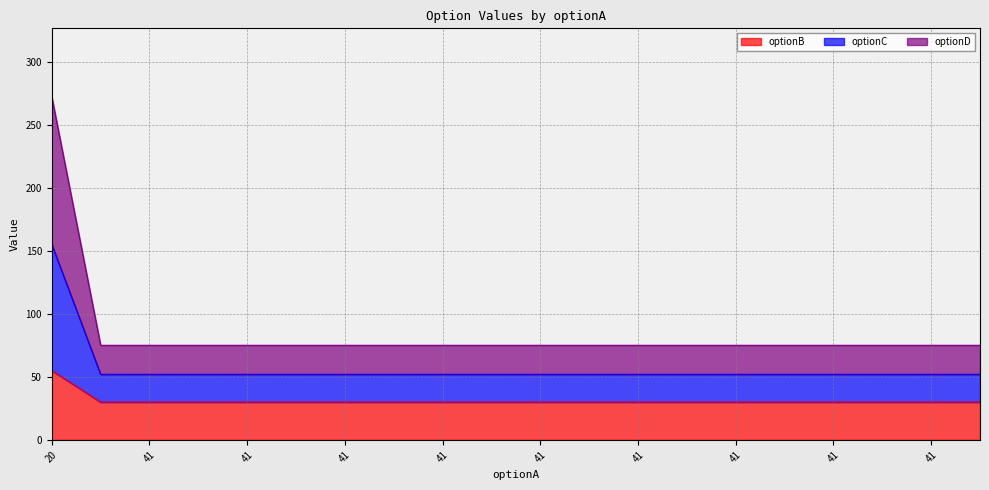

Read the optionD value at 20, to the nearest 5.

270